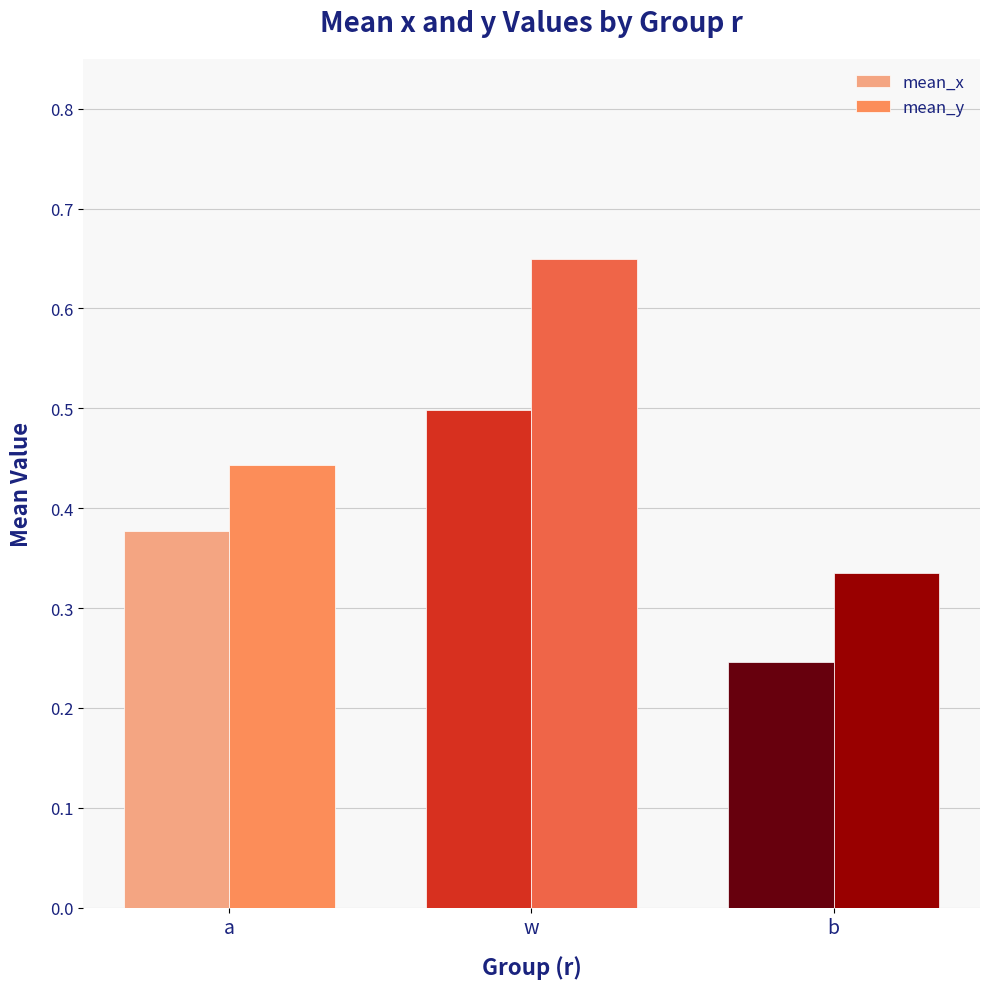

True or false: mean_x has a value of 0.7 at w.

False